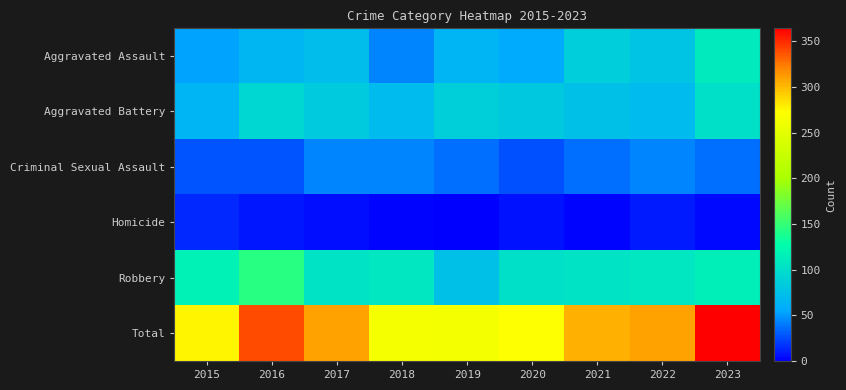

Which label corresponds to the smallest value in the chart?

2019